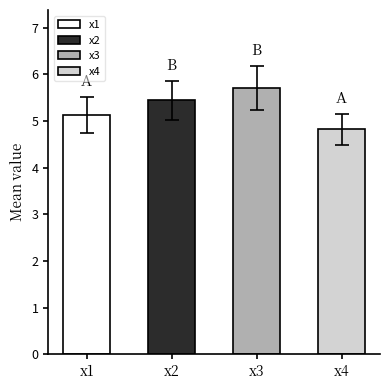

Does the chart contain any negative values?

No